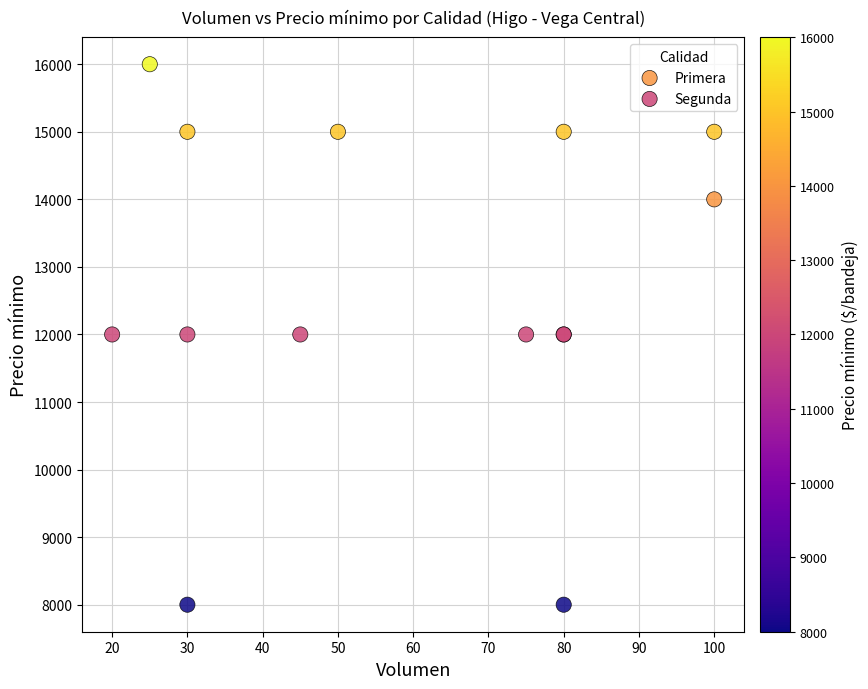

Which series reaches the maximum Y coordinate?

Primera